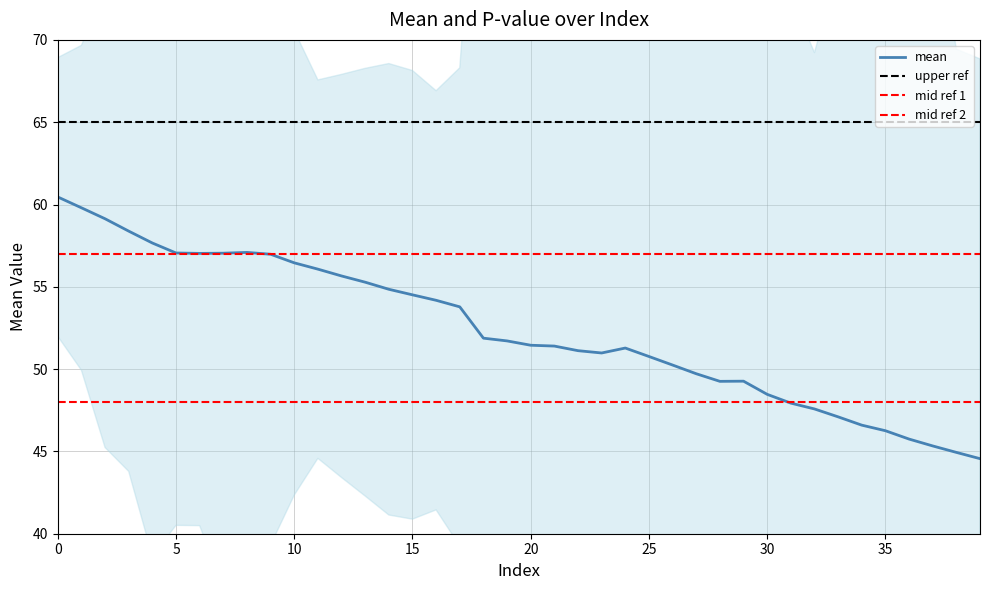

What is the difference between the second highest and minimum values?

15.2